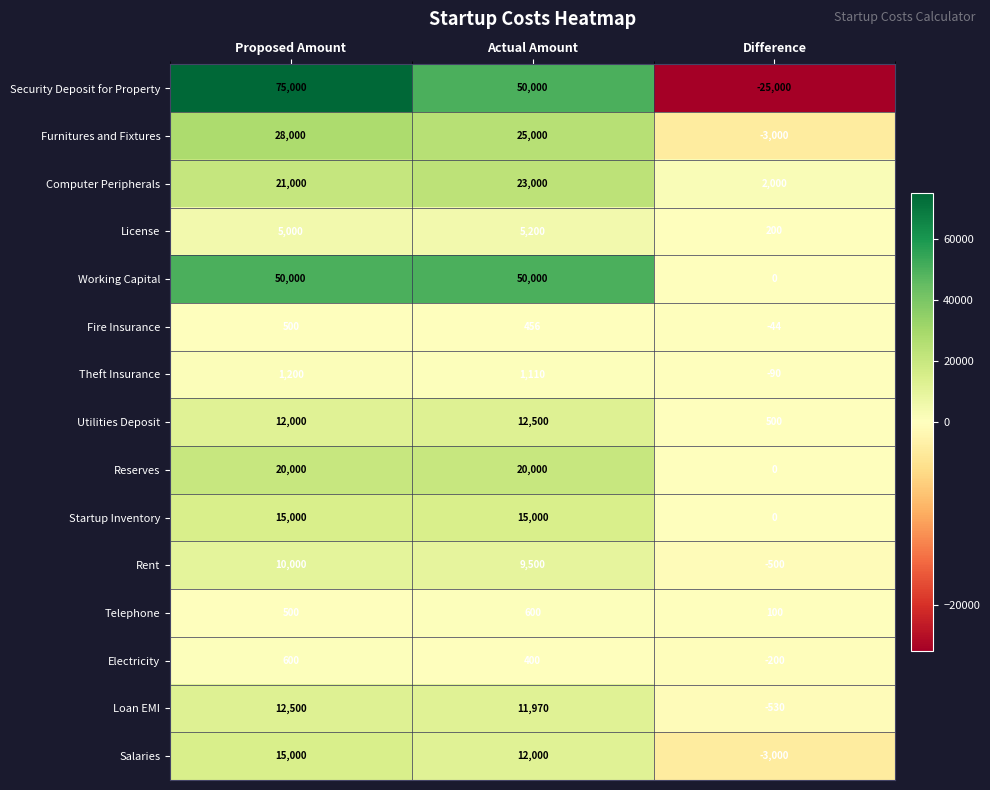

How many Startup Inventory values are between 0 and 15000?

3